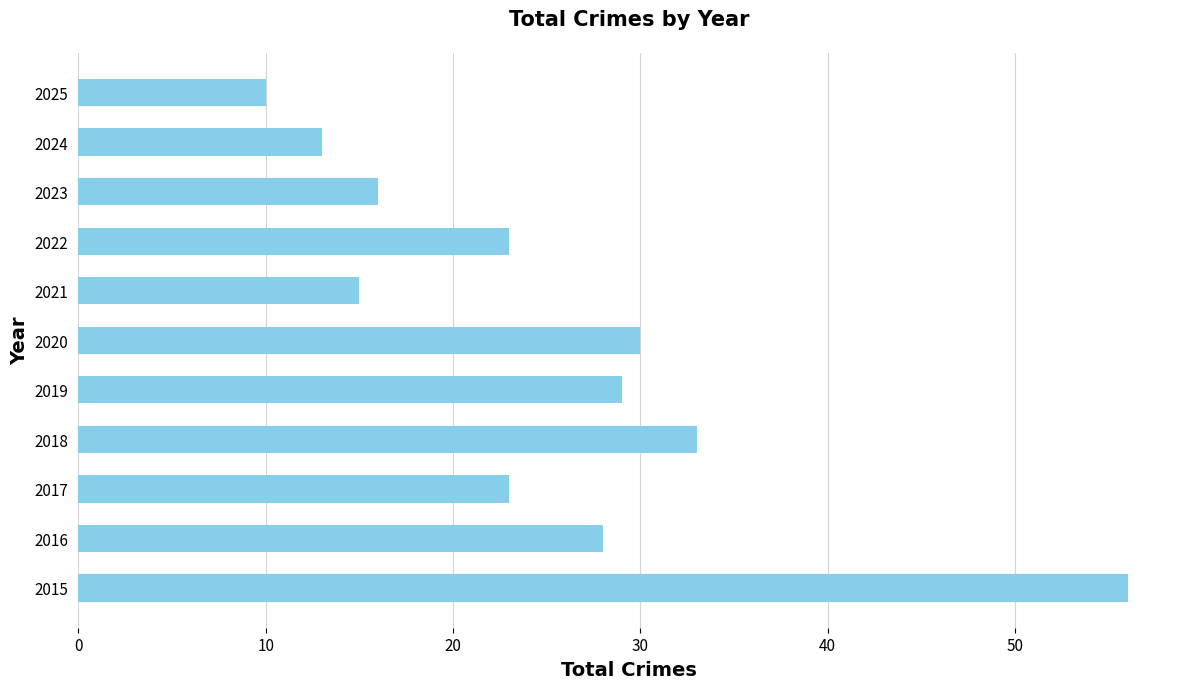

Reading bottom to top, what are all the values shown in this chart?

2015=56	2016=28	2017=23	2018=33	2019=29	2020=30	2021=15	2022=23	2023=16	2024=13	2025=10